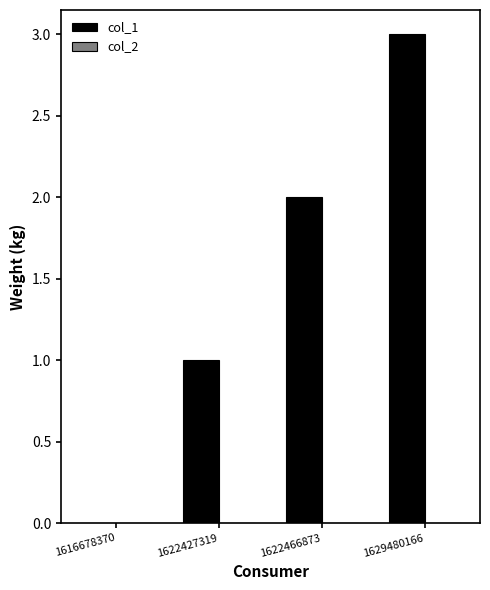

Between 1616678370 and 1622466873, which is larger?

1622466873